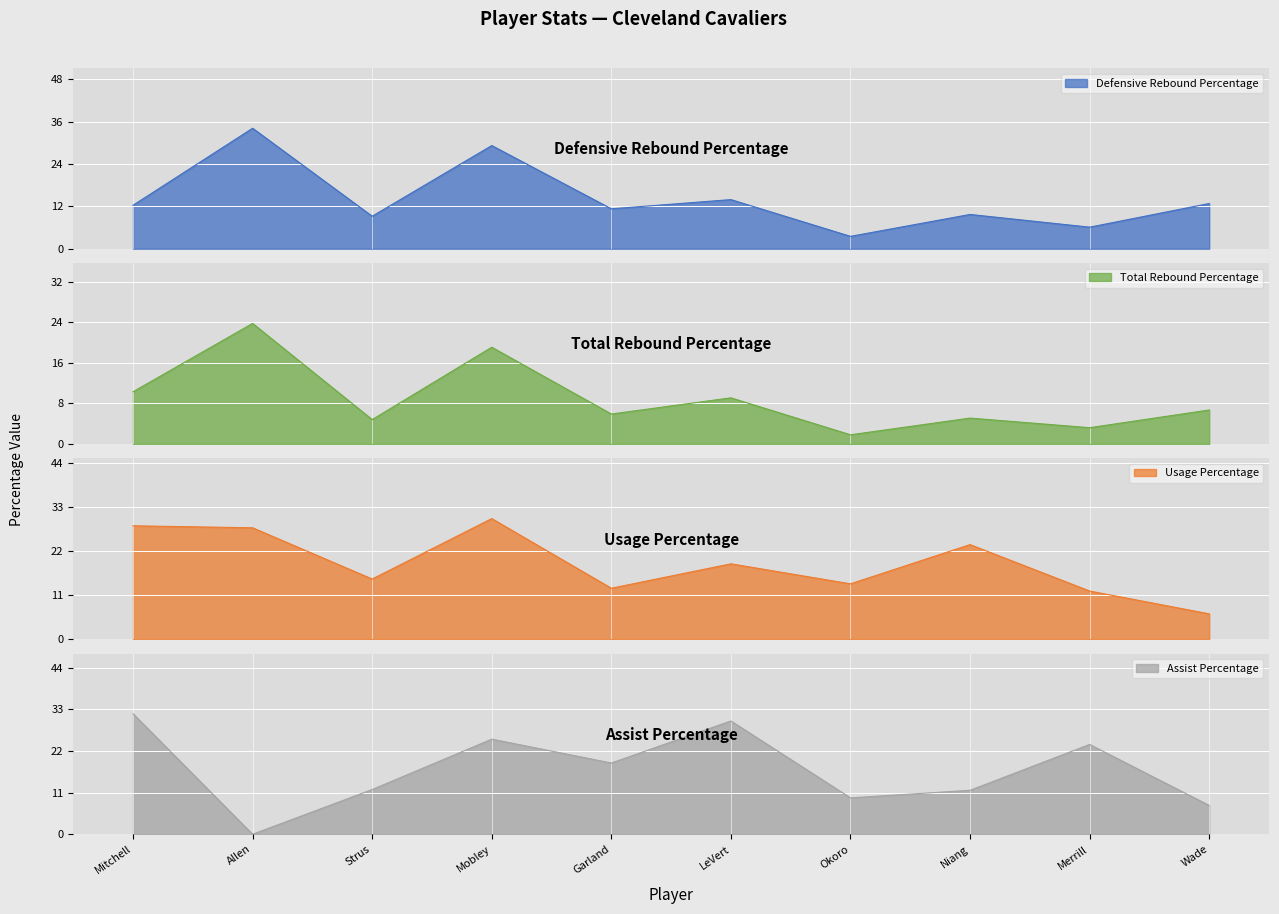

Rank the series by their average value, from lowest to highest.

Total Rebound Percentage, Defensive Rebound Percentage, Assist Percentage, Usage Percentage